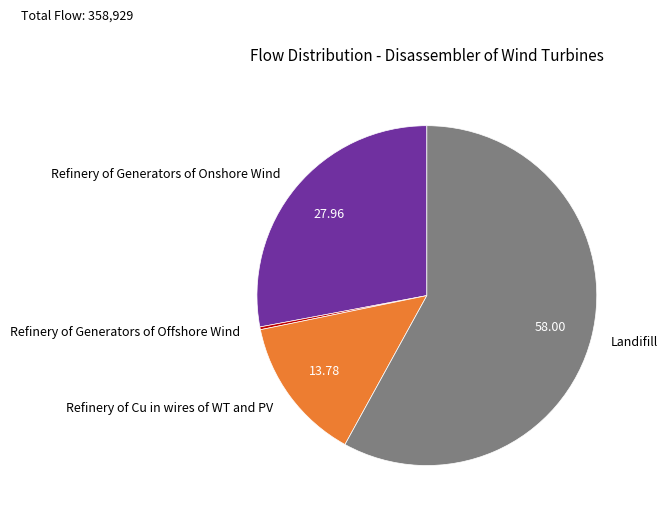

Do Landifill and Refinery of Generators of Onshore Wind together represent more than half of the pie?

Yes